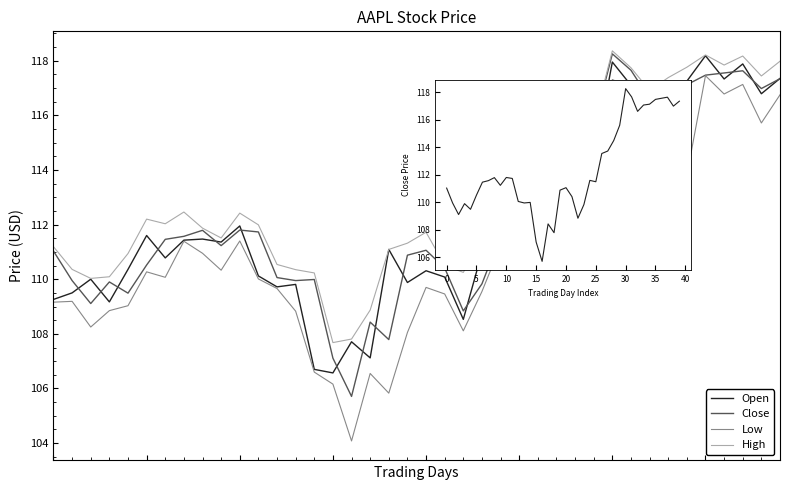

What is the difference between the High values at 21 and 39?

7.5